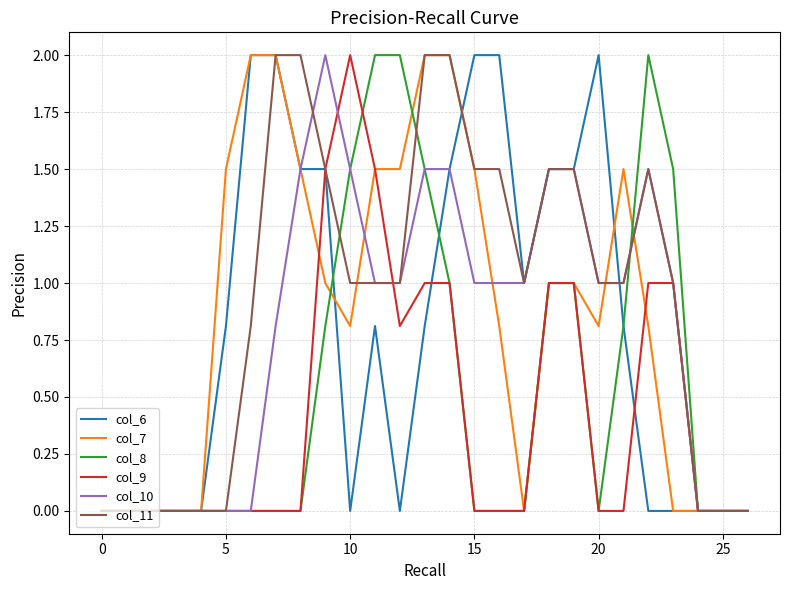

What is the average value of the col_11 series?

0.9